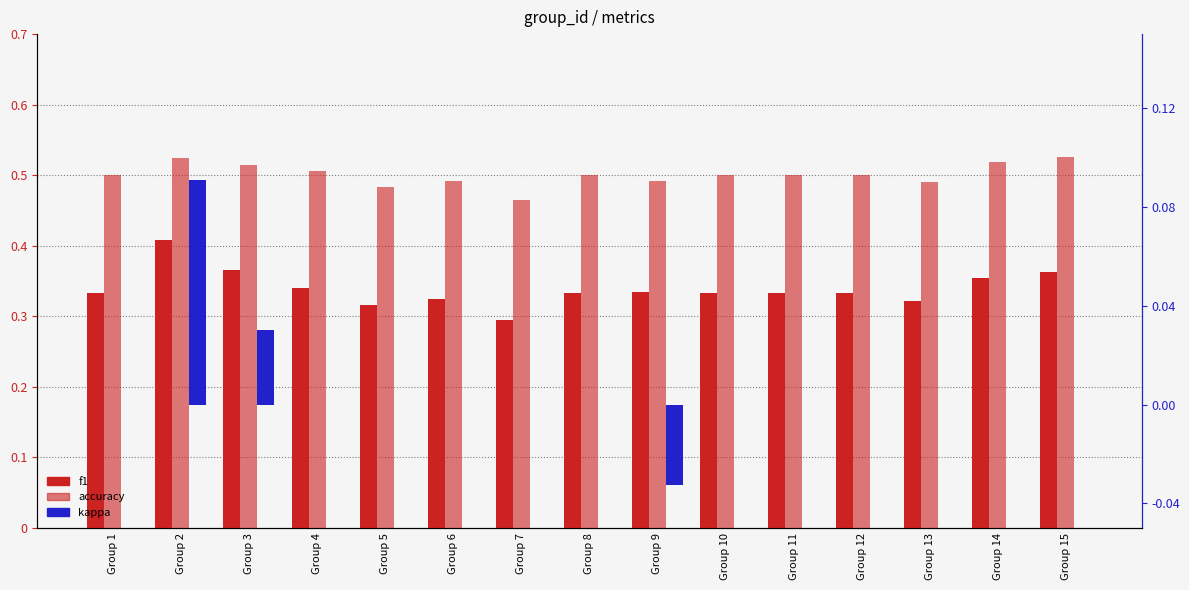

Reading left to right, extract all data points from this chart.

f1: Group 1=0.3	Group 2=0.4	Group 3=0.4	Group 4=0.3	Group 5=0.3	Group 6=0.3	Group 7=0.3	Group 8=0.3	Group 9=0.3	Group 10=0.3	Group 11=0.3	Group 12=0.3	Group 13=0.3	Group 14=0.4	Group 15=0.4
accuracy: Group 1=0.5	Group 2=0.5	Group 3=0.5	Group 4=0.5	Group 5=0.5	Group 6=0.5	Group 7=0.5	Group 8=0.5	Group 9=0.5	Group 10=0.5	Group 11=0.5	Group 12=0.5	Group 13=0.5	Group 14=0.5	Group 15=0.5
kappa: Group 1=0.0	Group 2=0.1	Group 3=0.0	Group 4=0.0	Group 5=0.0	Group 6=0.0	Group 7=0.0	Group 8=0.0	Group 9=-0.0	Group 10=0.0	Group 11=0.0	Group 12=0.0	Group 13=0.0	Group 14=0.0	Group 15=0.0